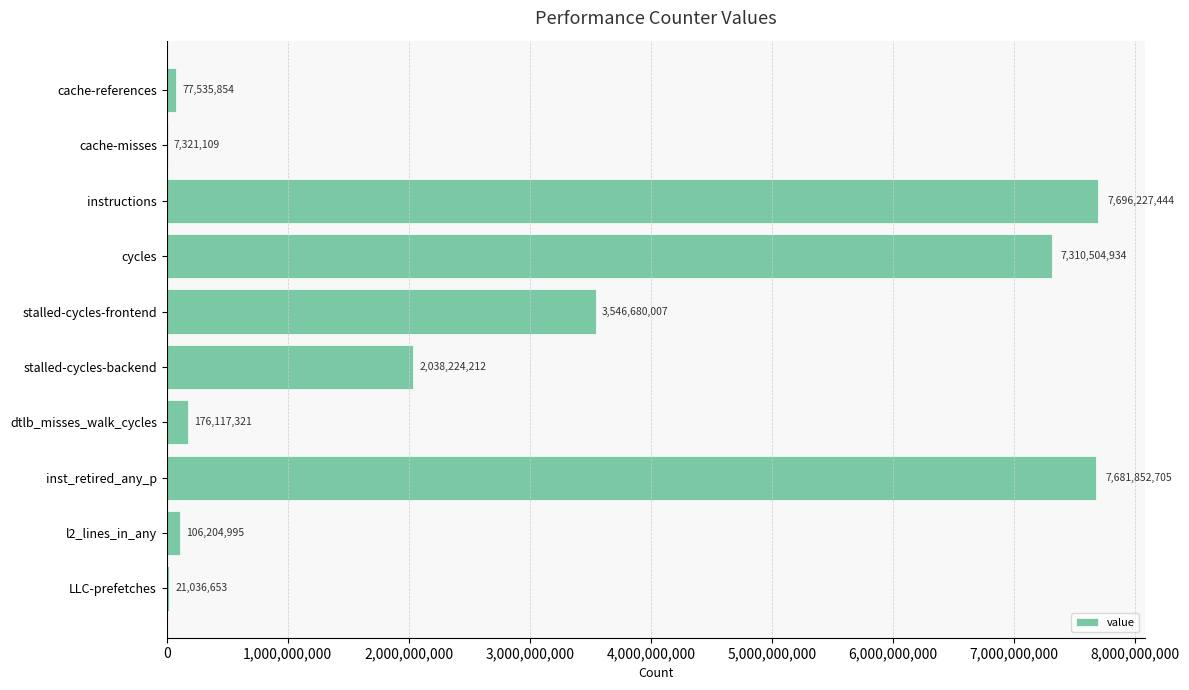

Approximately how many times larger is the value at cycles compared to LLC-prefetches?

347.5